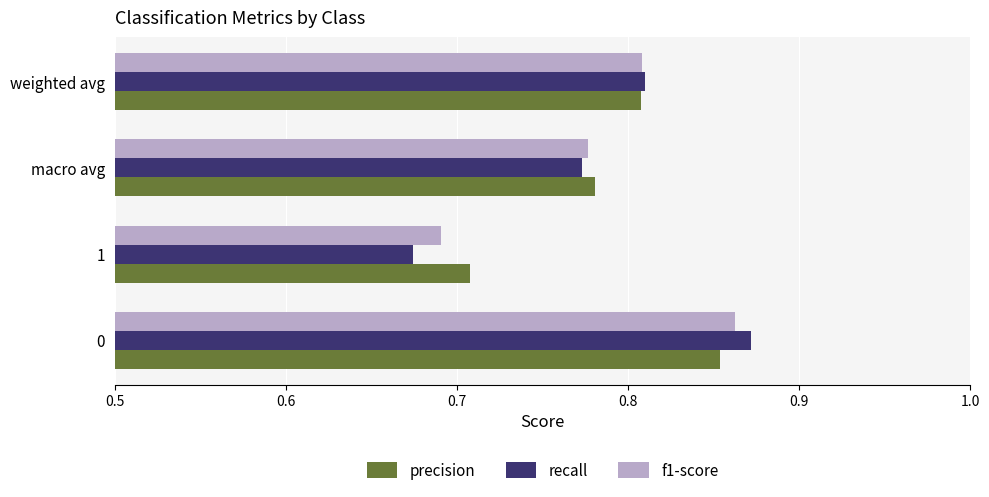

Rank the categories by recall value from highest to lowest.

0, weighted avg, macro avg, 1